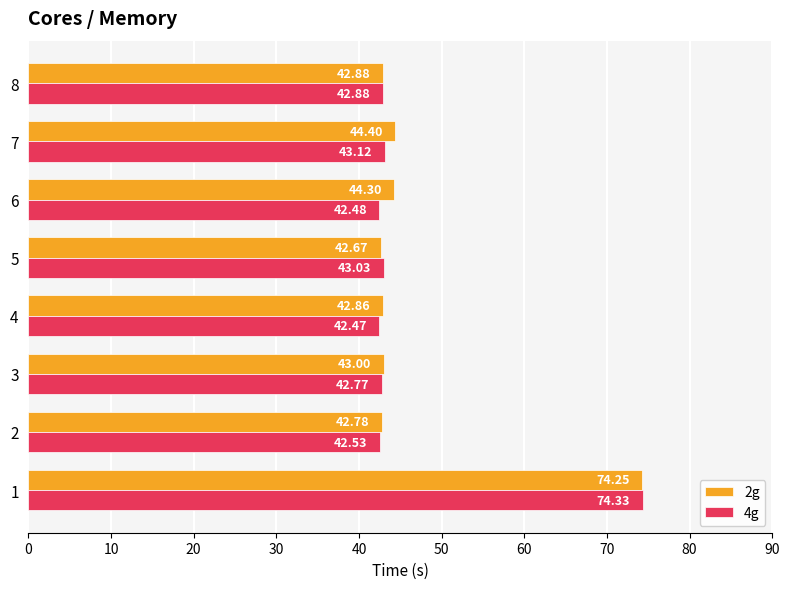

Between 7 and 8, which series saw the biggest shift?

2g